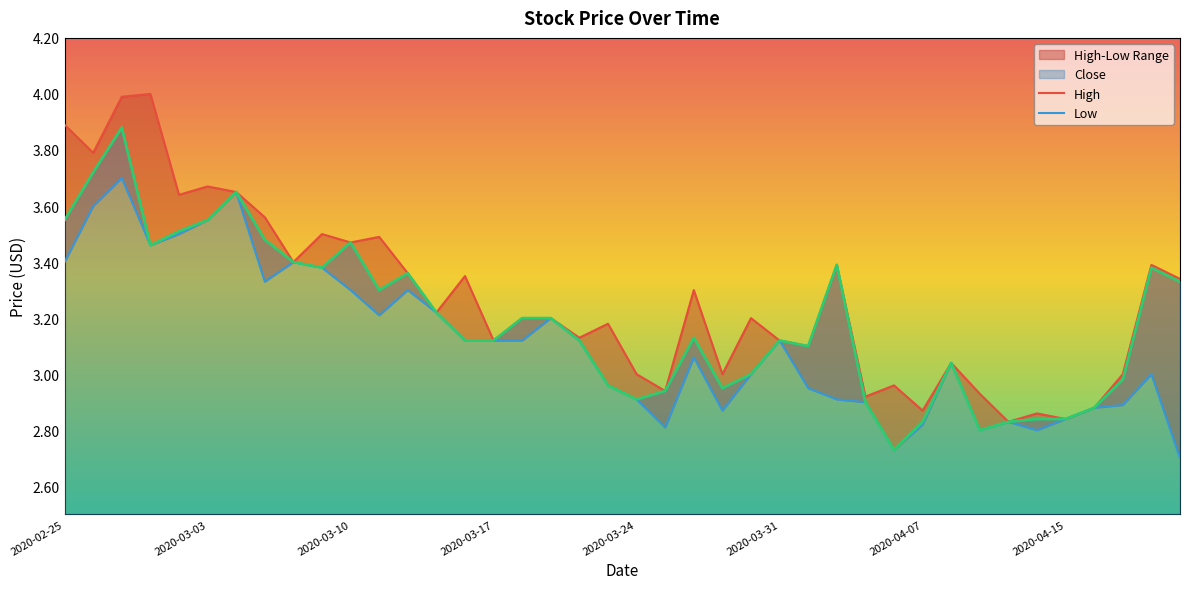

What position from the left is 26?

27